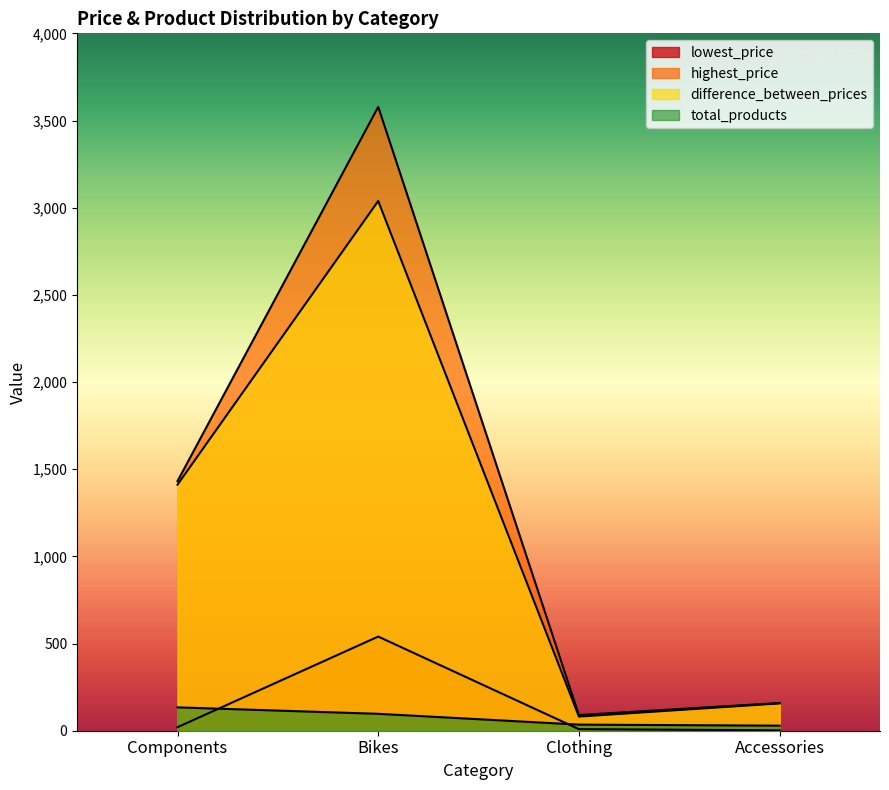

What is the spread (max minus min) of values at Bikes?

3481.3